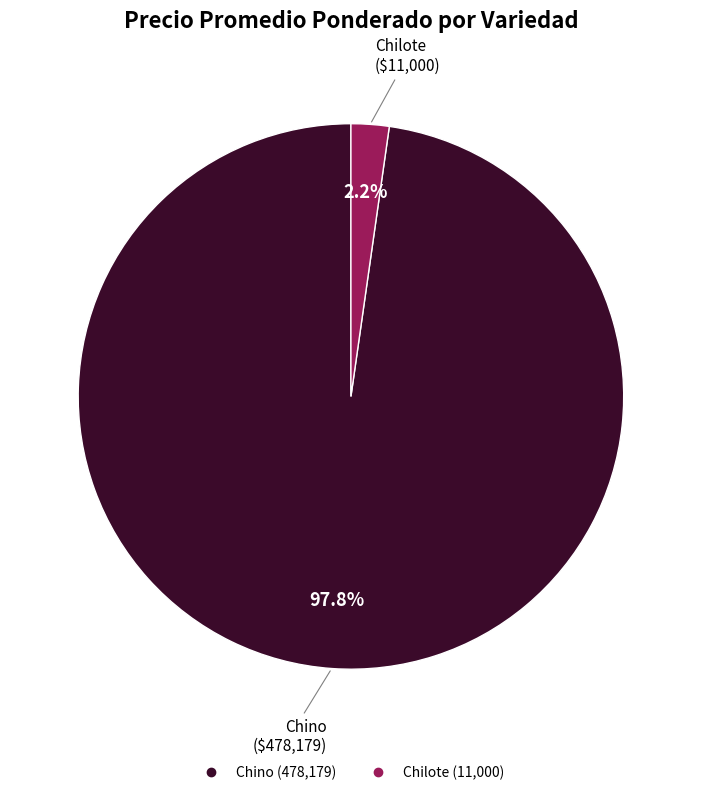

To the nearest percent, what is the difference between the largest and smallest slice percentages?

96%